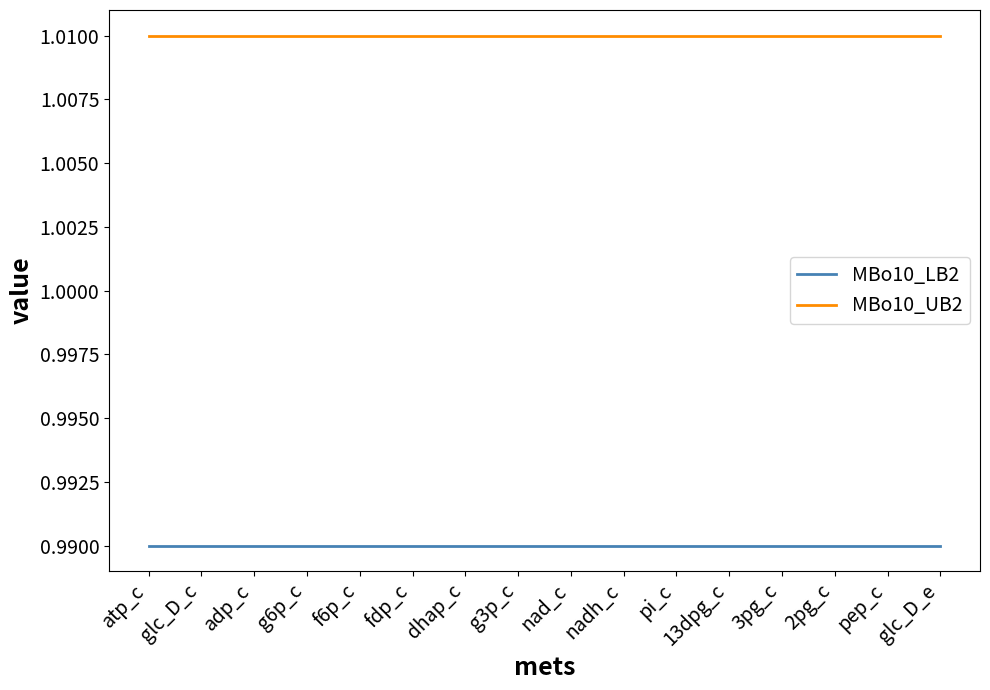

Does the chart display data point markers on the line(s)?

No